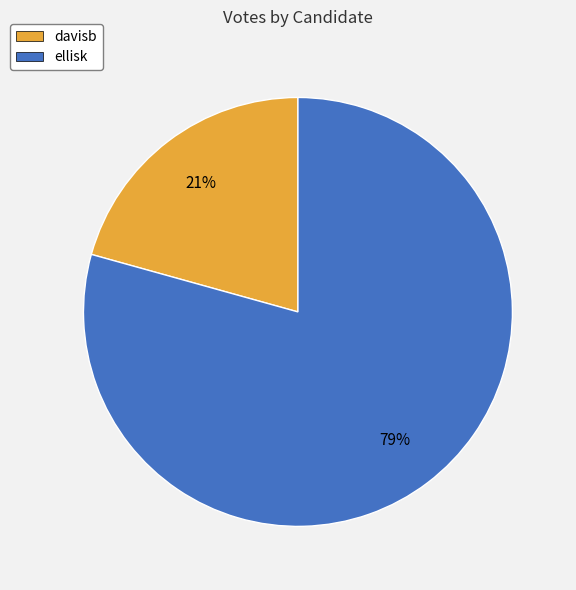

Rank the categories by value from lowest to highest.

davisb, ellisk